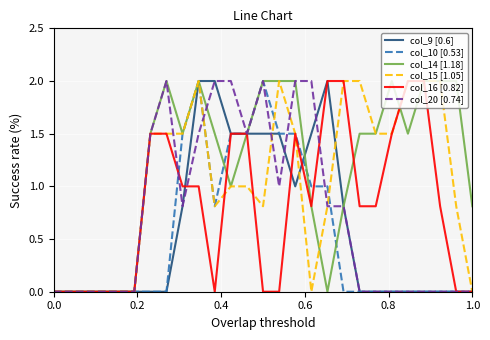

True or false: col_10 [0.53] has more than 0 points higher than both neighbors.

True